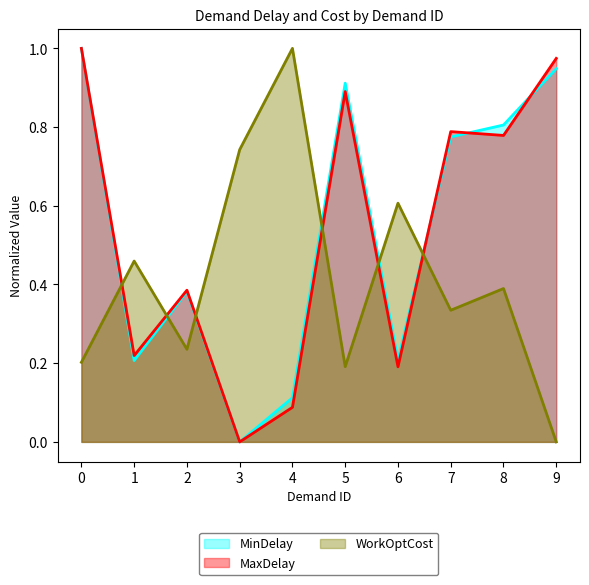

Which category has the lowest value in the MaxDelay series?

3